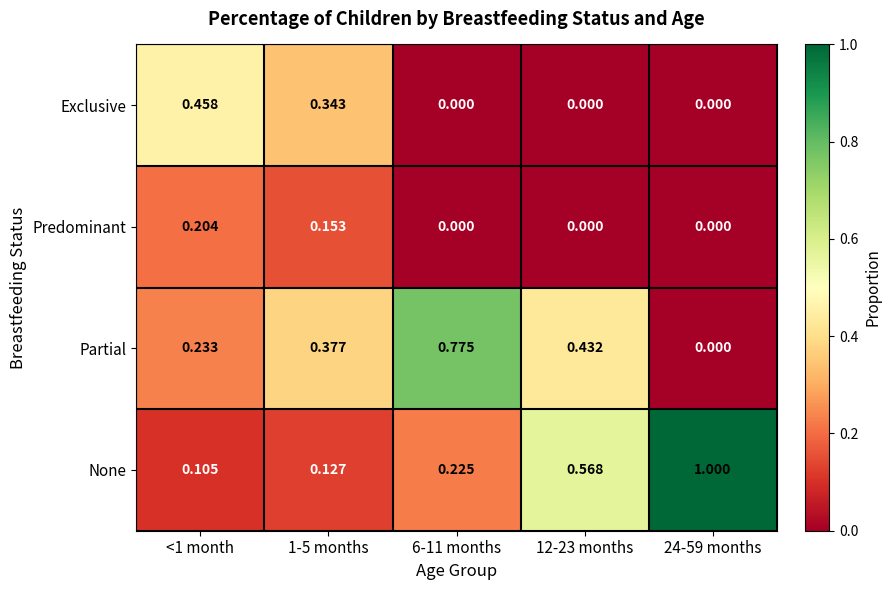

Which series has the largest range (max minus min)?

None